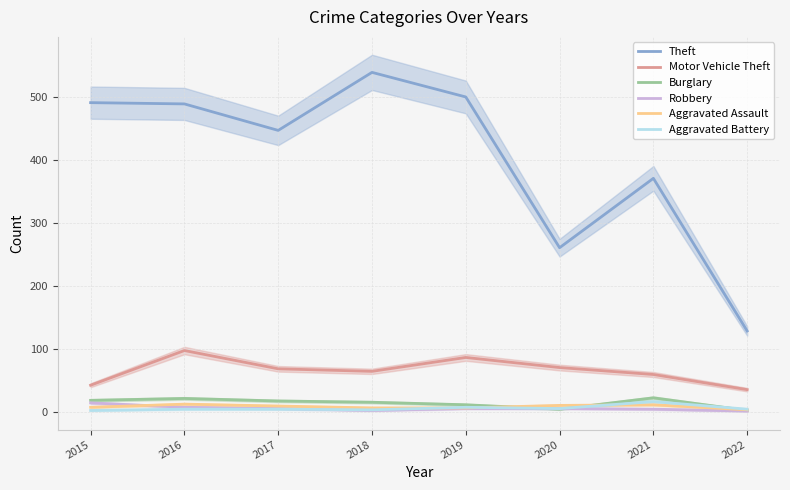

What is the sum of all Aggravated Battery values?

53